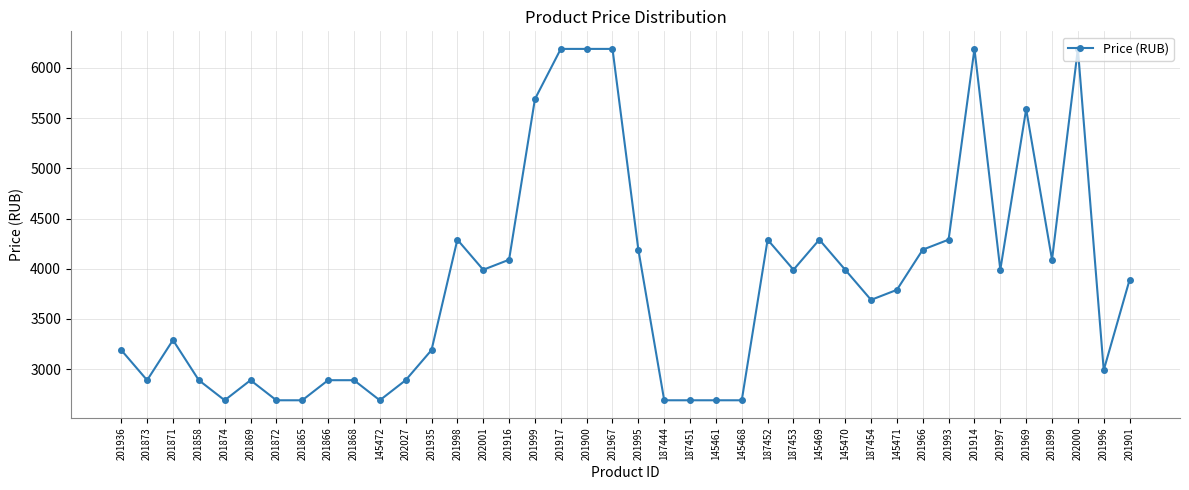

True or false: the data has more than 2 interior local peaks.

True